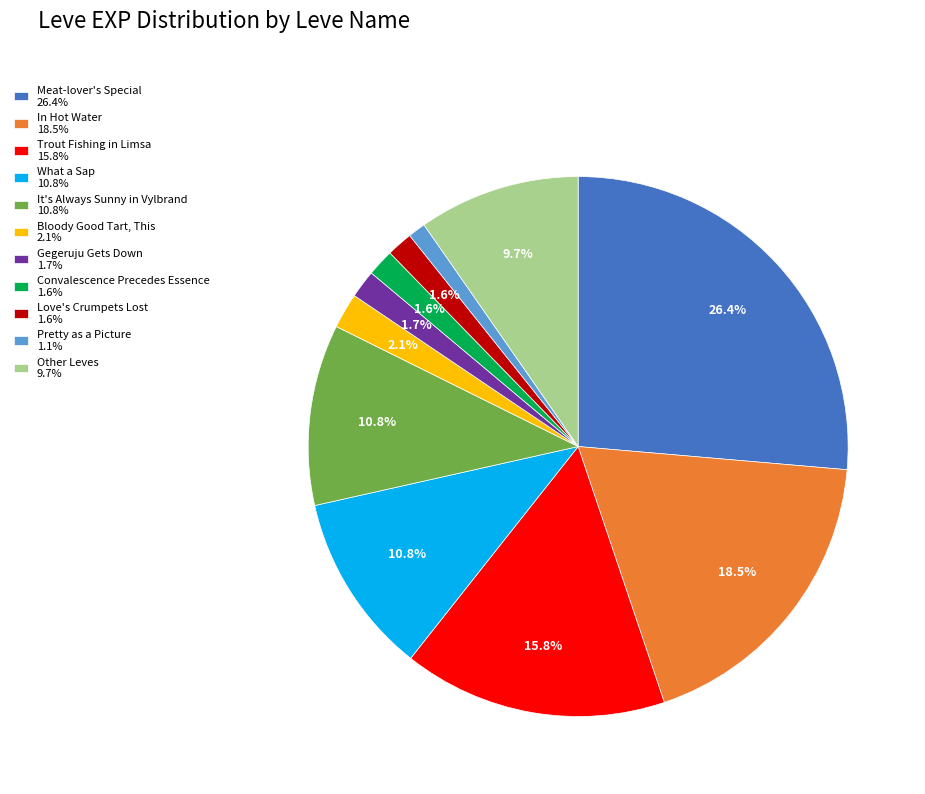

Is there any slice that represents more than half of the pie?

No